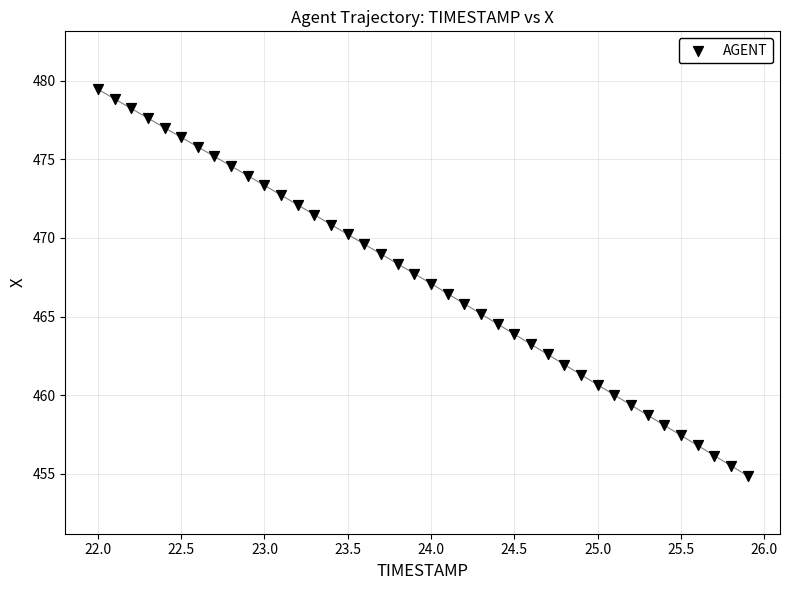

What is the range of Y values (max minus min)?

24.6